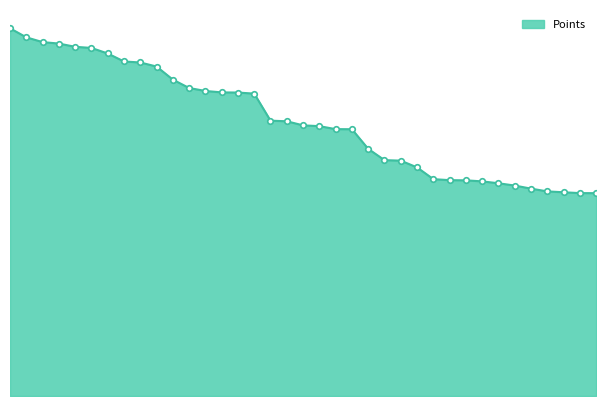

What is the average value?

6271